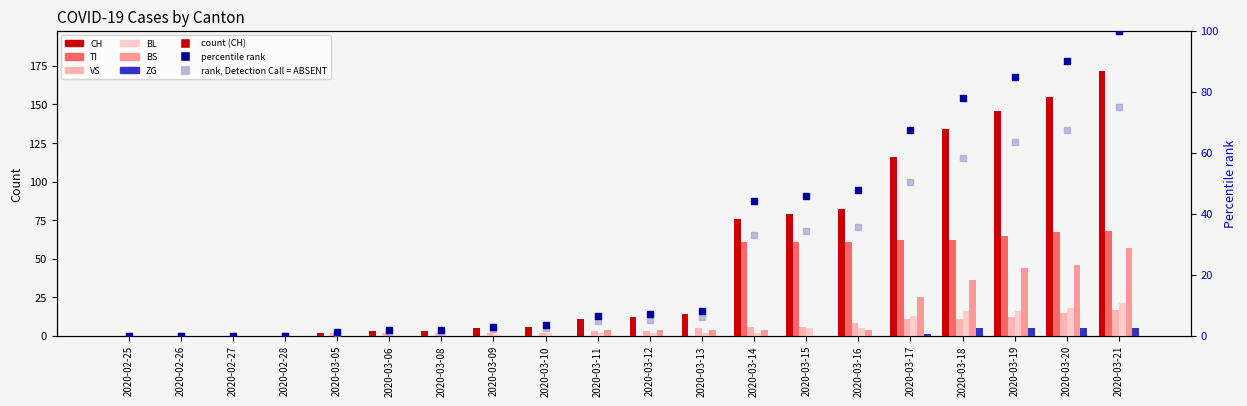

What are all the series names shown in the legend?

CH, TI, VS, BL, BS, ZG